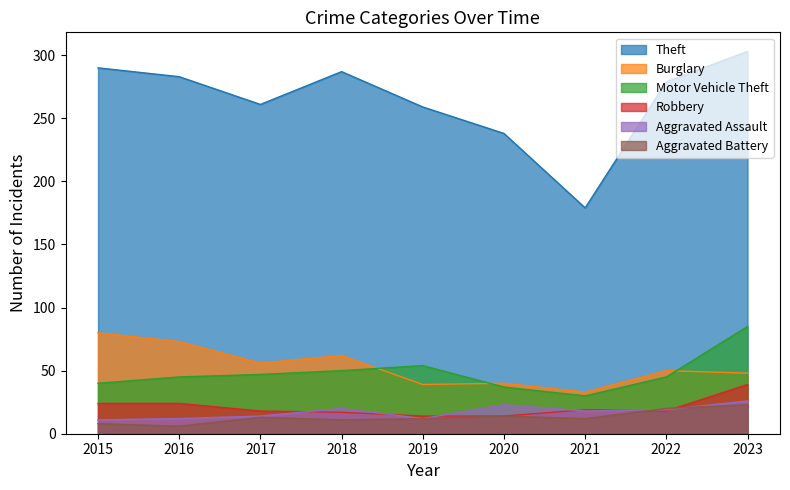

Which series changed the most between 2015 and 2018?

Burglary